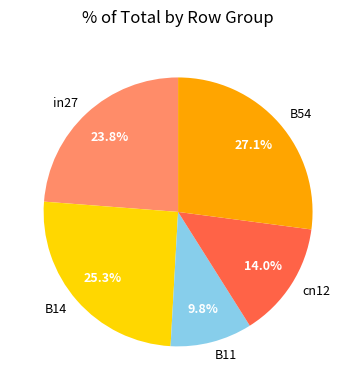

To the nearest percent, what portion does B14 represent?

25%